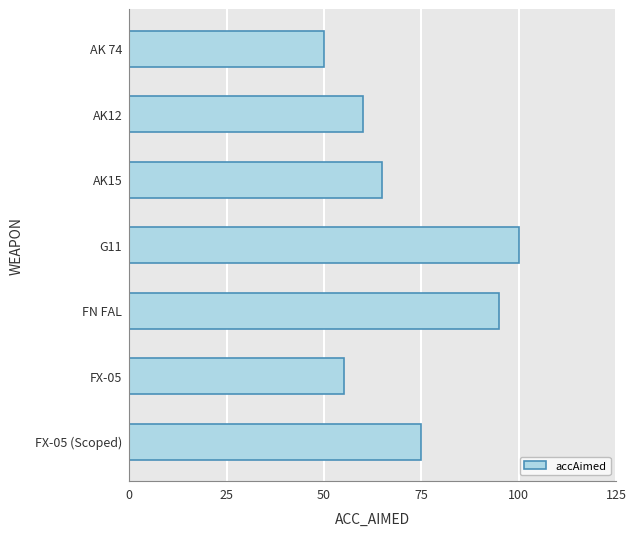

The value at FN FAL is 26. True or false?

False